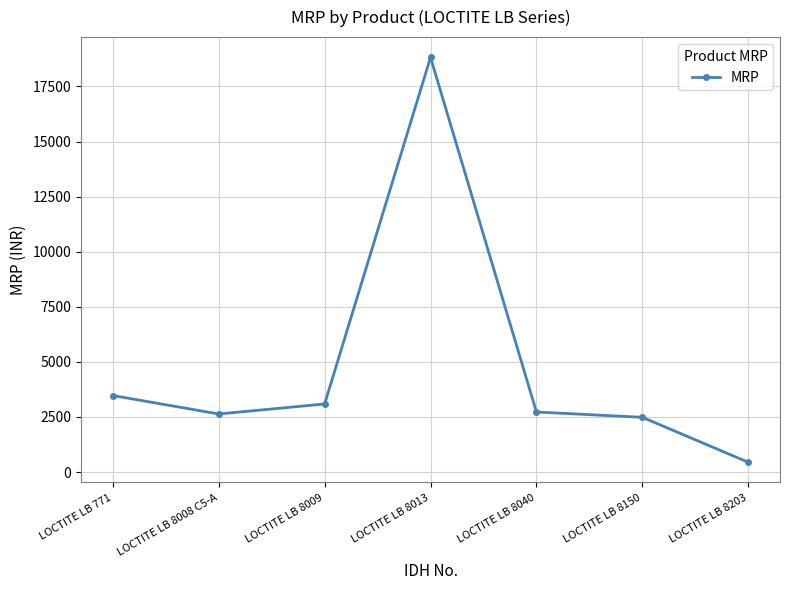

Does the chart display data point markers on the line(s)?

Yes